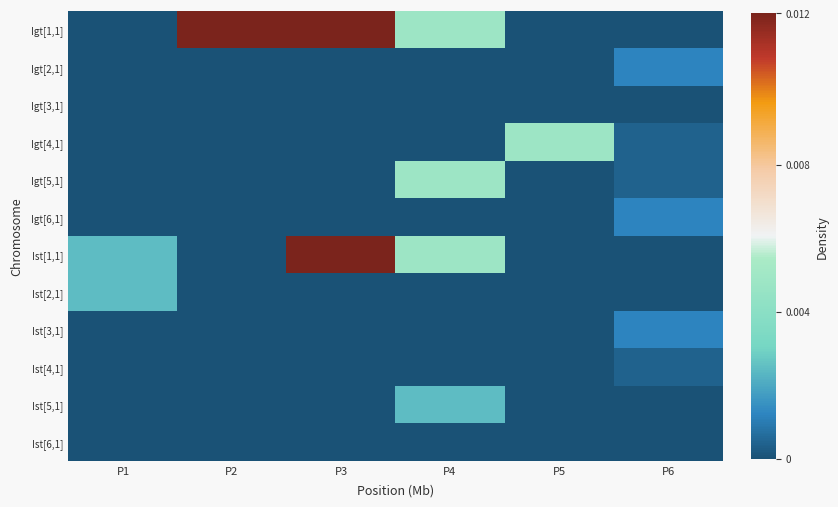

Between P3 and P6, which series saw the biggest shift?

Igt[1,1]